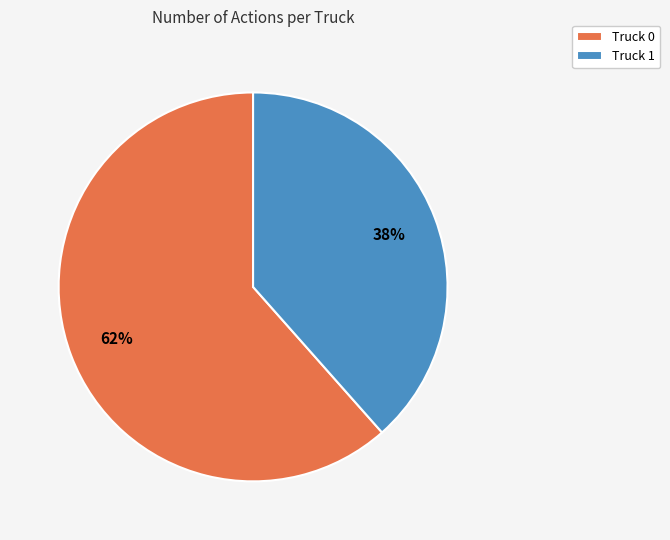

What percentage is the Truck 0 slice, to the nearest percent?

62%